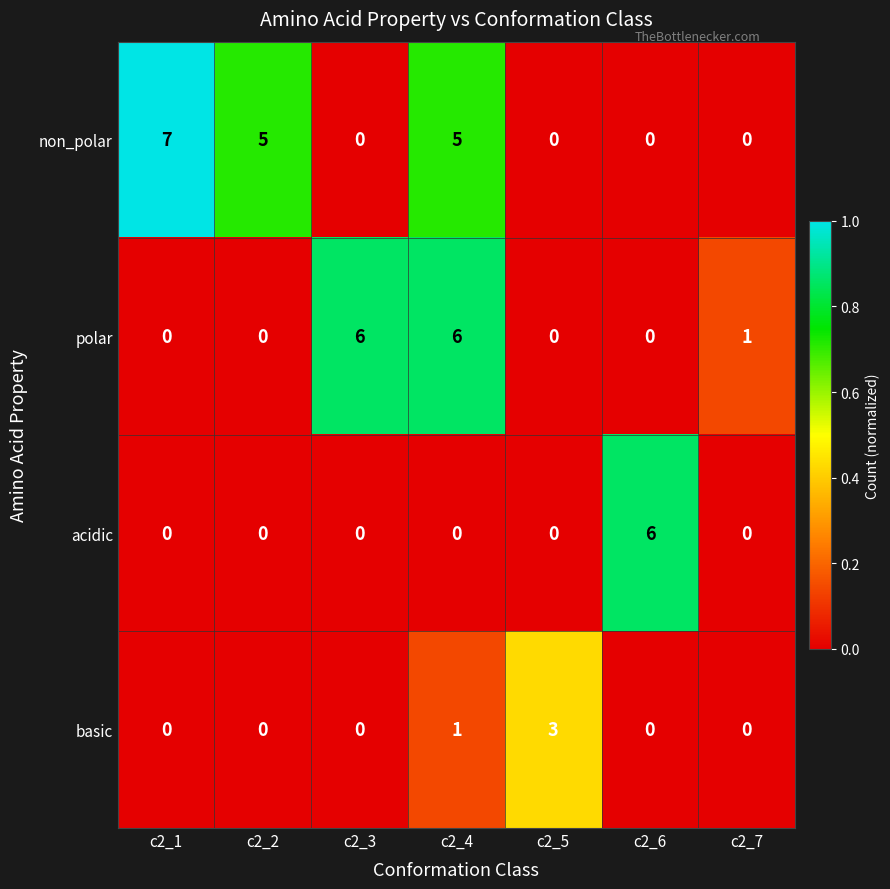

Which series has the largest total across all categories?

non_polar